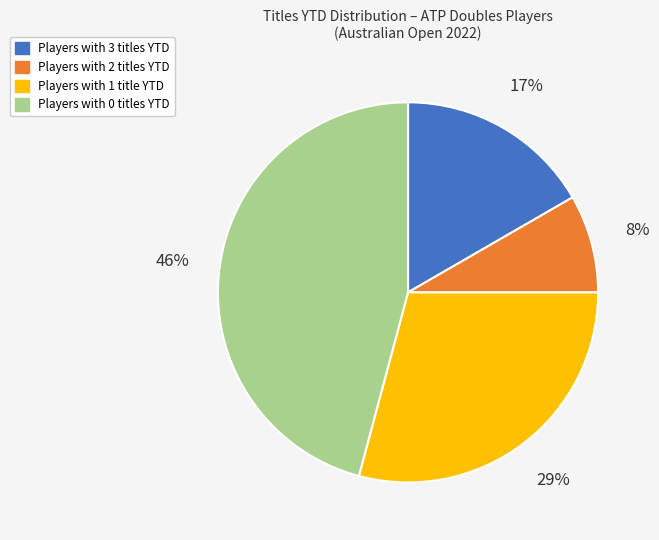

To the nearest percent, what is the average slice percentage?

25%